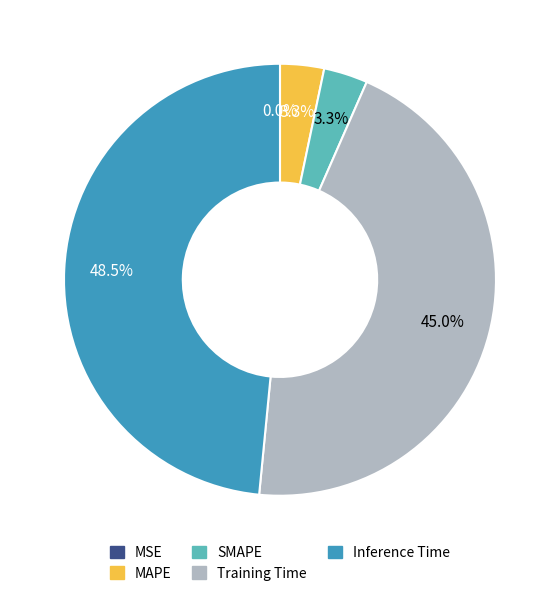

Between Training Time and Inference Time, which is larger?

Inference Time